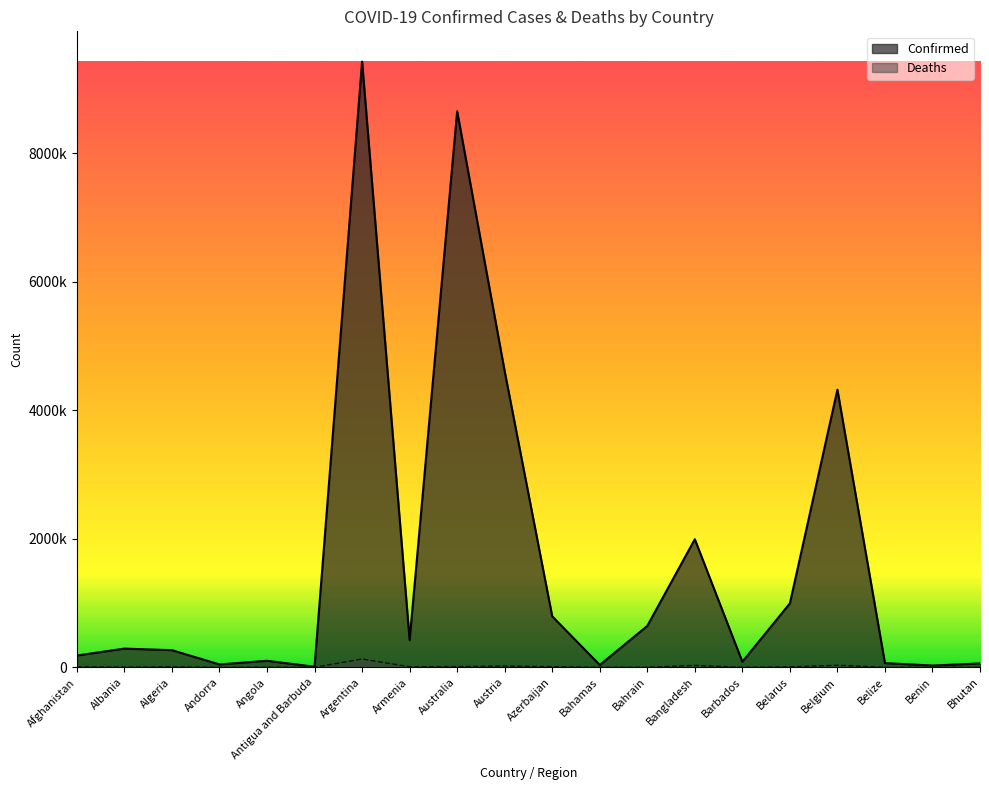

In Deaths, how many points are higher than both neighbors (excluding endpoints)?

6